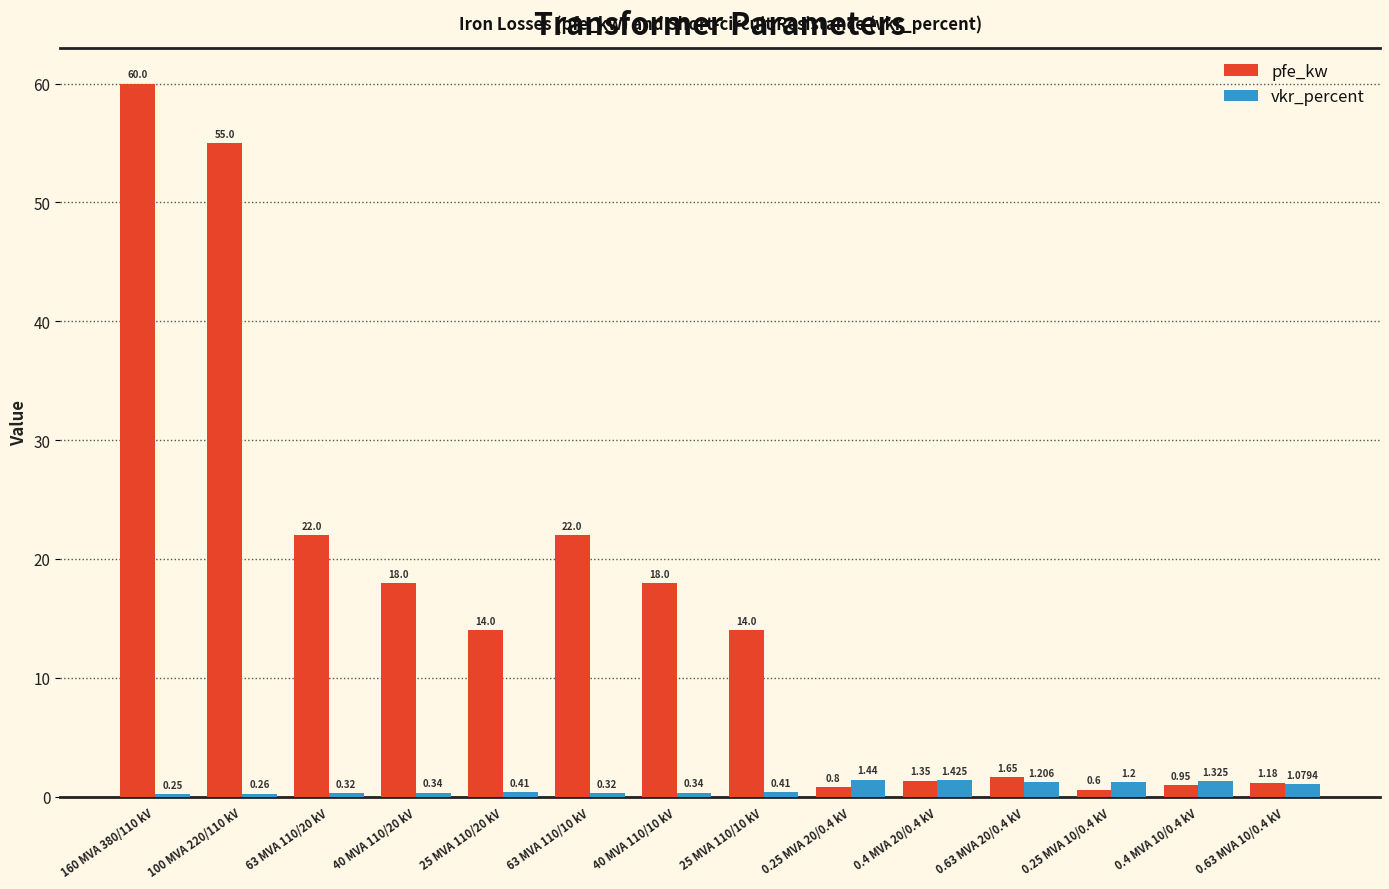

Which series has the largest total across all categories?

pfe_kw